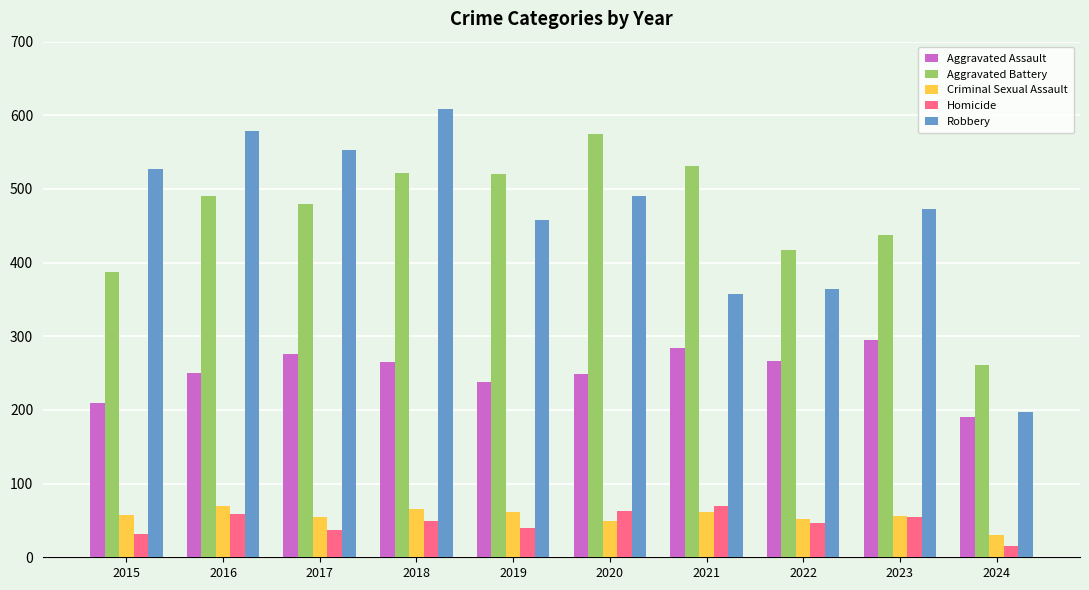

What value does the Aggravated Battery series have at 2018?

522